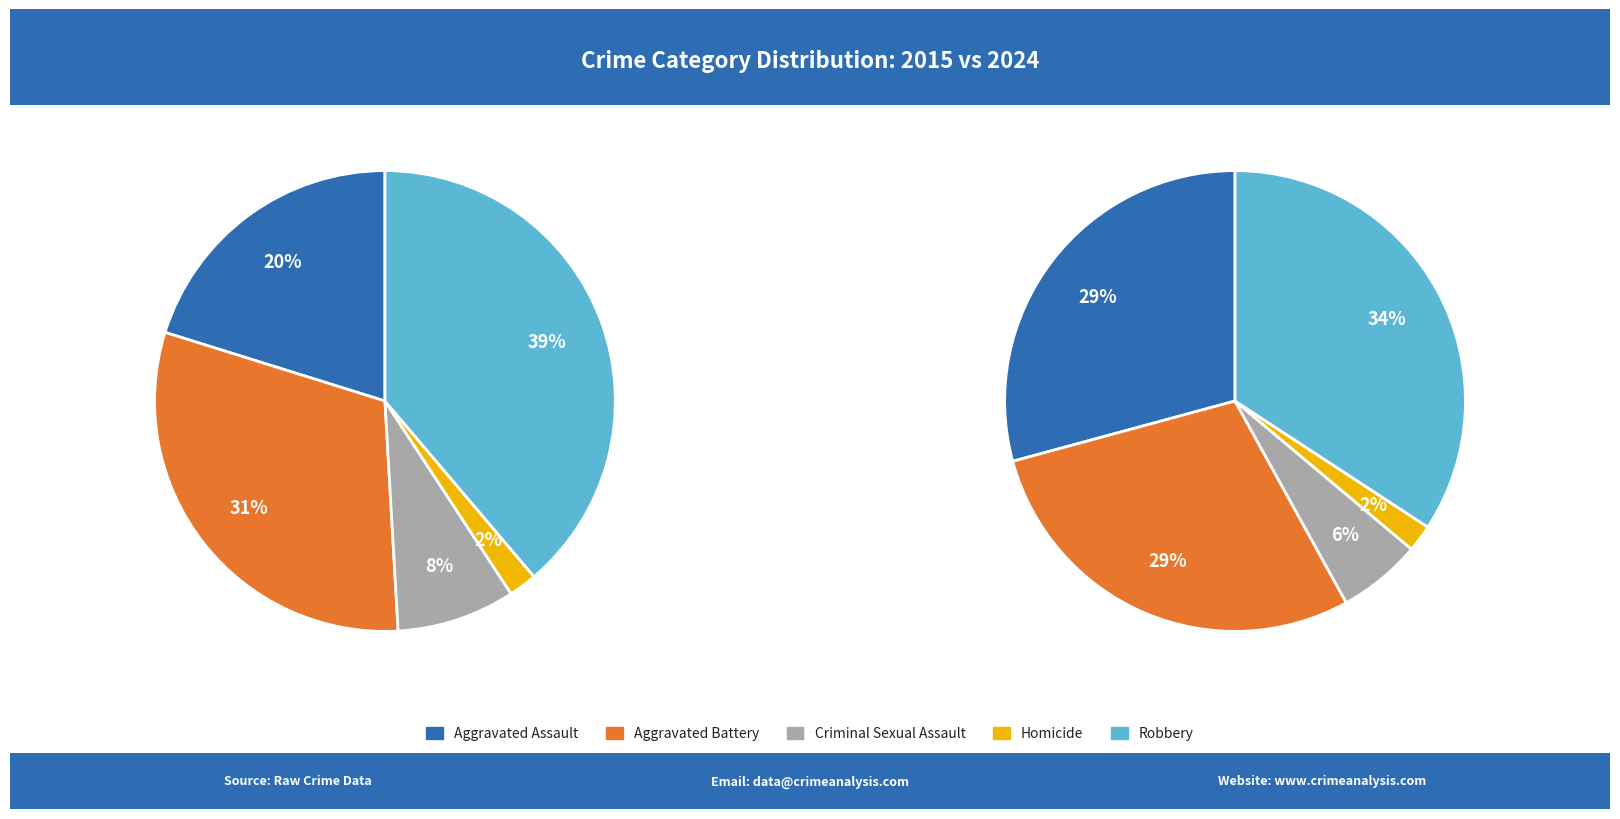

Is it true that 3 is 2% of the pie?

True